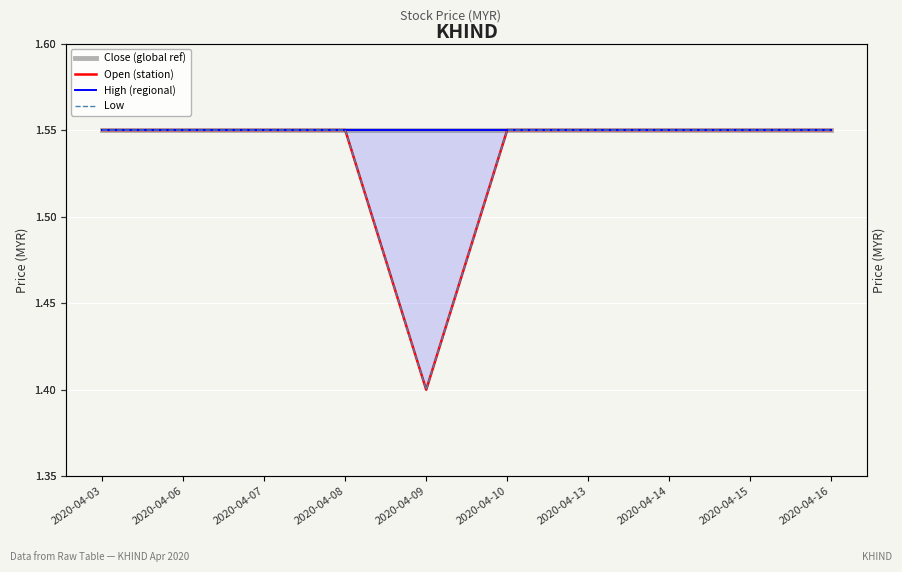

Where is Low nearest to the value 1?

2020-04-09